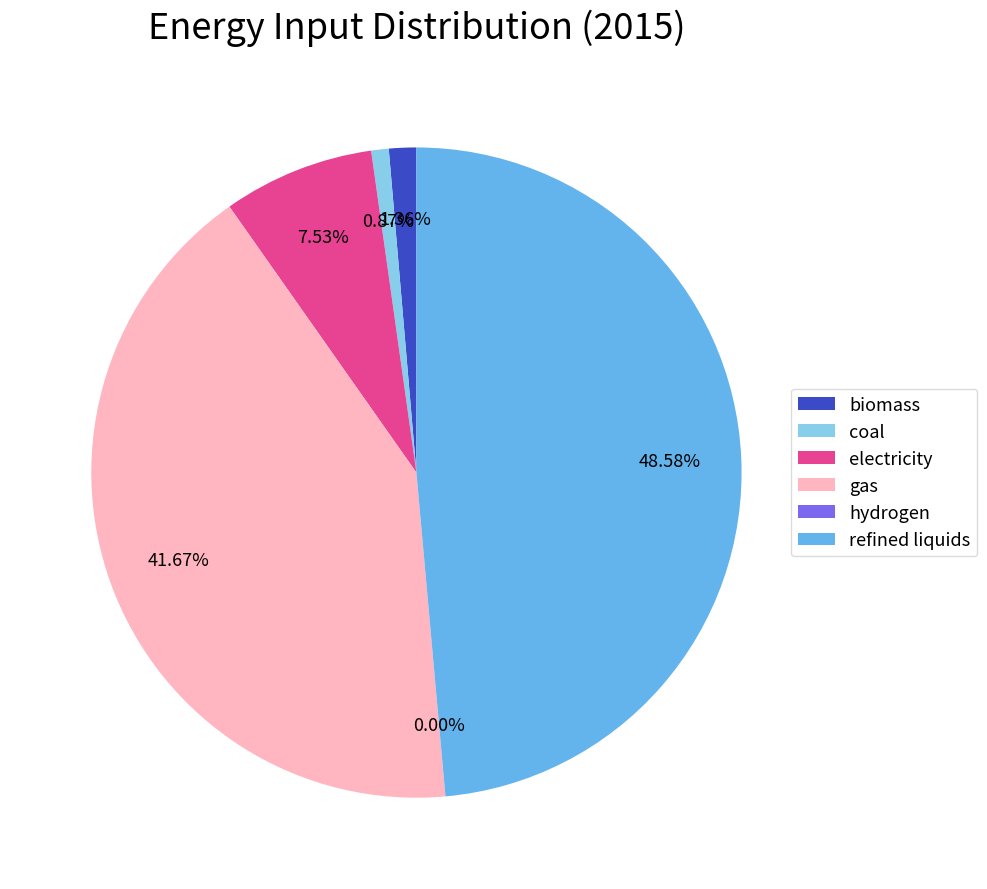

To the nearest percent, what is the difference between the coal and gas slice percentages?

41%